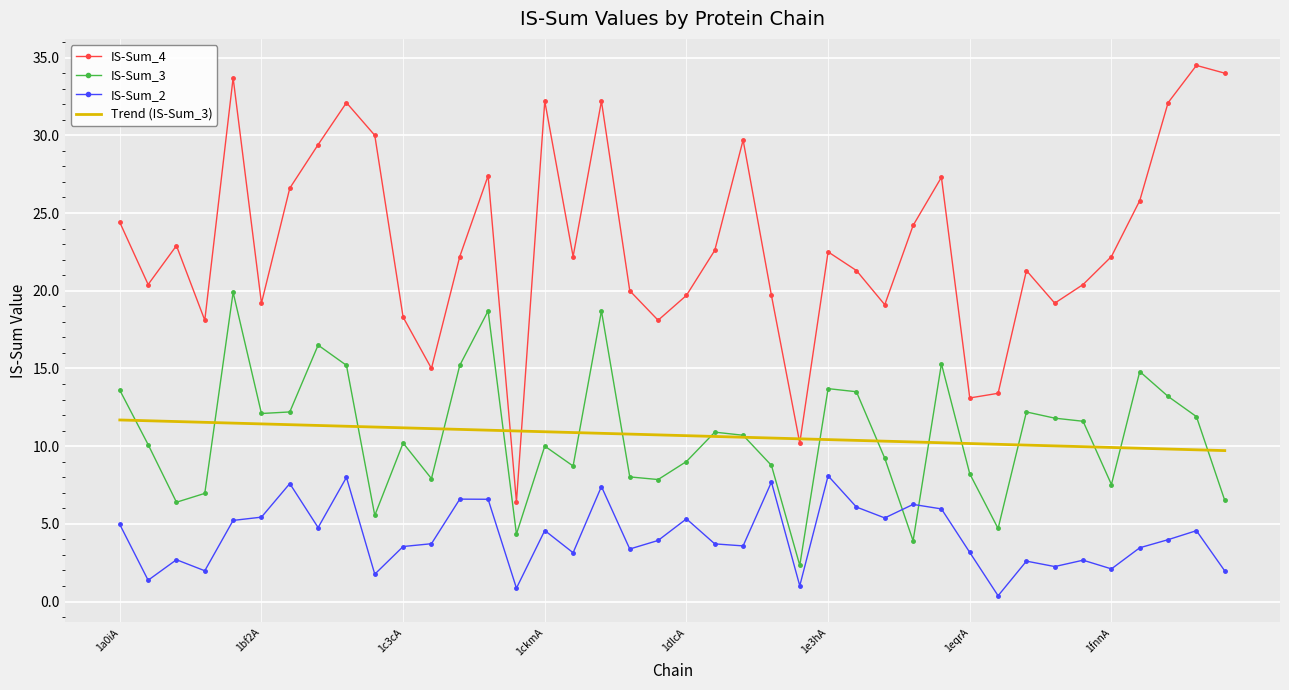

What is the difference between the maximum and minimum values in the IS-Sum_4 series?

28.1